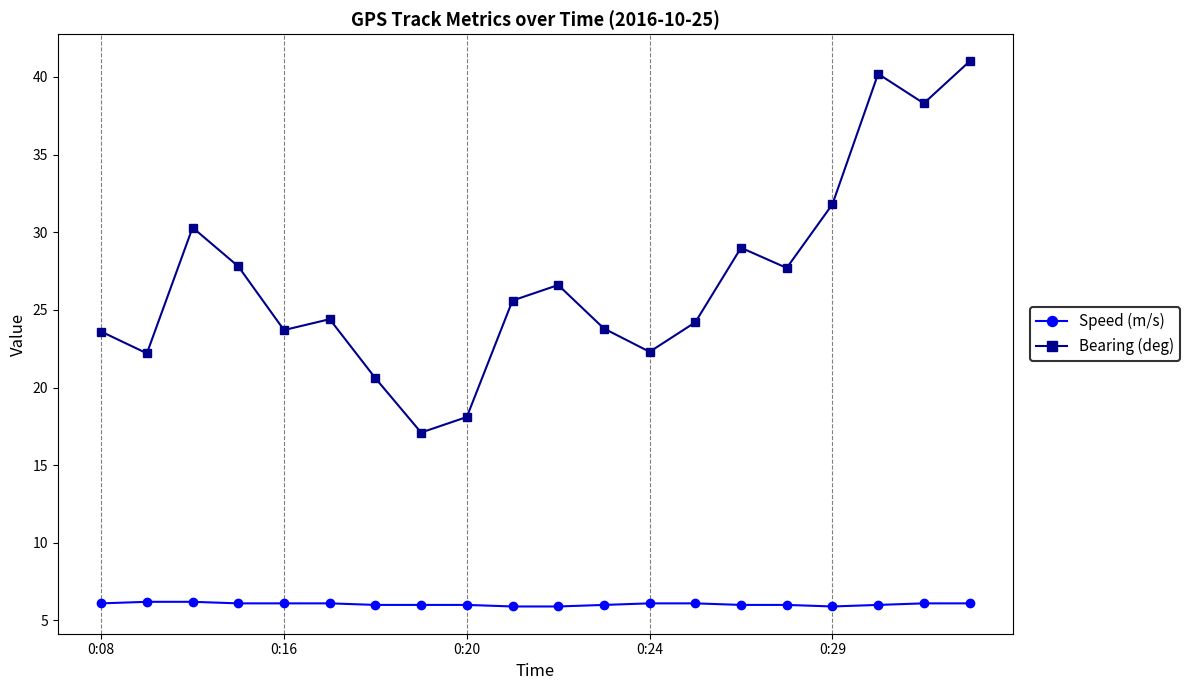

List the series in order of their overall mean, highest first.

Bearing (deg), Speed (m/s)